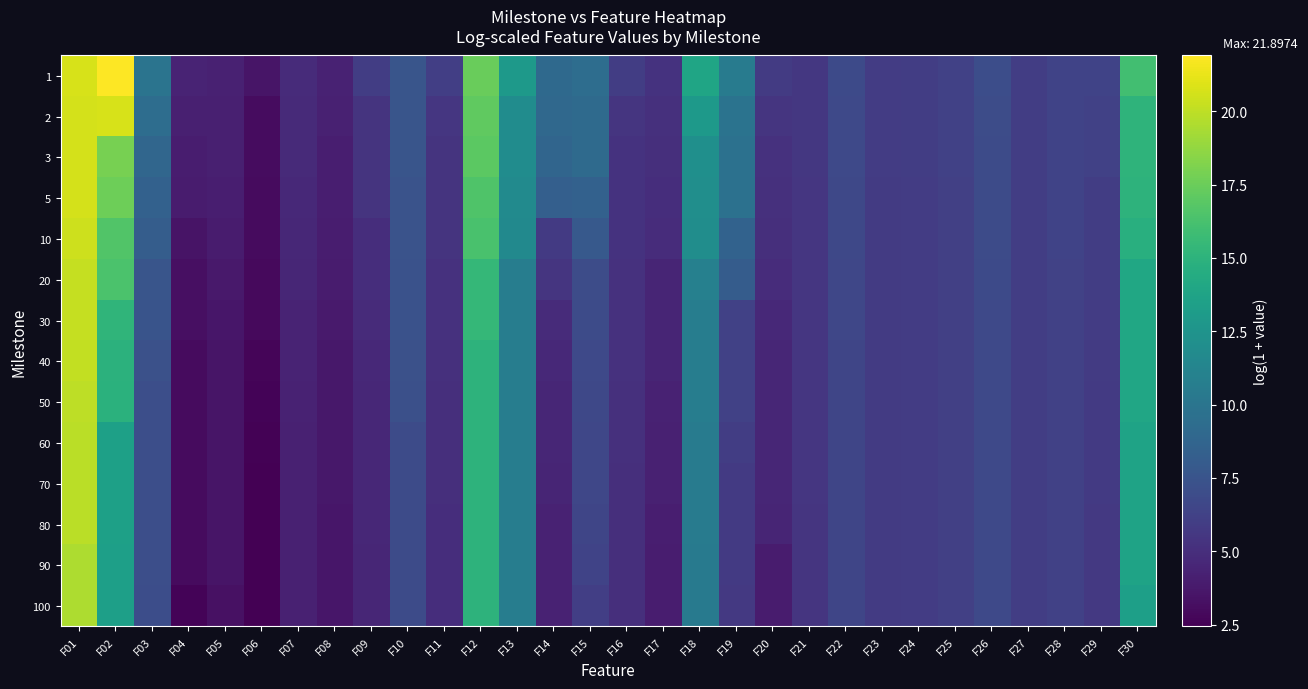

Reading left to right, transcribe all the data shown in this chart.

1: F01=20.8	F02=21.9	F03=9.9	F04=4.4	F05=4.2	F06=3.5	F07=4.8	F08=4.3	F09=5.9	F10=7.6	F11=6.0	F12=17.5	F13=13.0	F14=9.1	F15=9.4	F16=6.0	F17=5.3	F18=13.8	F19=10.5	F20=5.8	F21=5.6	F22=6.8	F23=5.9	F24=6.0	F25=6.2	F26=7.1	F27=6.0	F28=6.3	F29=6.3	F30=16.0
2: F01=20.7	F02=20.7	F03=9.4	F04=4.1	F05=4.1	F06=3.1	F07=4.7	F08=4.2	F09=5.4	F10=7.5	F11=5.5	F12=17.1	F13=11.9	F14=9.0	F15=9.2	F16=5.5	F17=5.1	F18=12.9	F19=9.9	F20=5.4	F21=5.6	F22=6.7	F23=5.9	F24=6.0	F25=6.2	F26=6.9	F27=6.0	F28=6.3	F29=6.2	F30=15.1
3: F01=20.6	F02=17.9	F03=8.9	F04=4.0	F05=4.1	F06=3.1	F07=4.7	F08=4.1	F09=5.4	F10=7.5	F11=5.4	F12=17.0	F13=11.9	F14=8.8	F15=9.1	F16=5.3	F17=5.1	F18=12.1	F19=9.7	F20=5.2	F21=5.6	F22=6.7	F23=5.9	F24=6.0	F25=6.2	F26=6.9	F27=6.0	F28=6.3	F29=6.2	F30=15.1
5: F01=20.6	F02=17.6	F03=8.5	F04=3.9	F05=4.0	F06=3.0	F07=4.7	F08=4.1	F09=5.4	F10=7.4	F11=5.4	F12=16.5	F13=11.7	F14=8.3	F15=8.5	F16=5.3	F17=5.0	F18=12.1	F19=9.7	F20=5.1	F21=5.5	F22=6.7	F23=5.9	F24=5.9	F25=6.2	F26=6.9	F27=6.0	F28=6.3	F29=6.0	F30=15.0
10: F01=20.5	F02=16.6	F03=8.2	F04=3.5	F05=3.9	F06=3.0	F07=4.6	F08=4.0	F09=5.0	F10=7.4	F11=5.3	F12=16.3	F13=11.7	F14=5.7	F15=7.8	F16=5.3	F17=4.9	F18=12.0	F19=8.6	F20=5.1	F21=5.5	F22=6.6	F23=5.8	F24=5.9	F25=6.1	F26=6.9	F27=6.0	F28=6.3	F29=6.0	F30=14.8
20: F01=20.2	F02=16.4	F03=7.6	F04=3.3	F05=3.7	F06=2.9	F07=4.5	F08=3.9	F09=5.0	F10=7.3	F11=5.2	F12=15.4	F13=10.7	F14=5.4	F15=7.0	F16=5.2	F17=4.4	F18=10.9	F19=8.1	F20=4.9	F21=5.5	F22=6.5	F23=5.8	F24=5.9	F25=6.1	F26=6.8	F27=6.0	F28=6.3	F29=6.0	F30=14.1
30: F01=20.2	F02=15.2	F03=7.5	F04=3.3	F05=3.6	F06=2.9	F07=4.4	F08=3.9	F09=4.8	F10=7.3	F11=5.2	F12=15.4	F13=10.7	F14=4.8	F15=6.9	F16=5.2	F17=4.4	F18=10.7	F19=6.2	F20=4.7	F21=5.5	F22=6.5	F23=5.8	F24=5.9	F25=6.1	F26=6.8	F27=6.0	F28=6.2	F29=5.9	F30=14.1
40: F01=20.1	F02=14.9	F03=7.2	F04=3.0	F05=3.6	F06=2.7	F07=4.4	F08=3.7	F09=4.6	F10=7.3	F11=5.1	F12=15.1	F13=10.7	F14=4.7	F15=6.7	F16=5.2	F17=4.4	F18=10.7	F19=6.2	F20=4.6	F21=5.5	F22=6.5	F23=5.8	F24=5.9	F25=6.1	F26=6.8	F27=6.0	F28=6.2	F29=5.8	F30=14.0
50: F01=20.0	F02=14.8	F03=7.1	F04=3.0	F05=3.5	F06=2.6	F07=4.3	F08=3.7	F09=4.6	F10=7.2	F11=5.1	F12=15.1	F13=10.7	F14=4.5	F15=6.6	F16=5.2	F17=4.3	F18=10.7	F19=6.2	F20=4.5	F21=5.5	F22=6.5	F23=5.8	F24=5.9	F25=6.1	F26=6.8	F27=6.0	F28=6.2	F29=5.8	F30=14.0
60: F01=19.9	F02=13.5	F03=7.1	F04=3.0	F05=3.5	F06=2.6	F07=4.2	F08=3.7	F09=4.6	F10=6.9	F11=5.1	F12=15.1	F13=10.7	F14=4.5	F15=6.6	F16=5.1	F17=4.2	F18=10.6	F19=6.0	F20=4.5	F21=5.5	F22=6.5	F23=5.8	F24=5.9	F25=6.1	F26=6.7	F27=6.0	F28=6.2	F29=5.7	F30=13.7
70: F01=19.9	F02=13.5	F03=7.1	F04=3.0	F05=3.5	F06=2.5	F07=4.2	F08=3.7	F09=4.6	F10=6.9	F11=5.1	F12=15.1	F13=10.7	F14=4.5	F15=6.6	F16=5.1	F17=4.2	F18=10.6	F19=5.8	F20=4.5	F21=5.5	F22=6.5	F23=5.8	F24=5.9	F25=6.1	F26=6.7	F27=6.0	F28=6.2	F29=5.7	F30=13.7
80: F01=19.9	F02=13.5	F03=7.1	F04=3.0	F05=3.5	F06=2.4	F07=4.2	F08=3.6	F09=4.6	F10=6.9	F11=5.0	F12=15.0	F13=10.7	F14=4.3	F15=6.5	F16=5.1	F17=4.0	F18=10.5	F19=5.8	F20=4.5	F21=5.5	F22=6.5	F23=5.8	F24=5.9	F25=6.1	F26=6.7	F27=6.0	F28=6.2	F29=5.7	F30=13.7
90: F01=19.5	F02=13.5	F03=7.1	F04=3.0	F05=3.5	F06=2.4	F07=4.2	F08=3.6	F09=4.5	F10=6.9	F11=5.0	F12=15.0	F13=10.7	F14=4.3	F15=6.4	F16=5.1	F17=4.0	F18=10.4	F19=5.7	F20=4.0	F21=5.5	F22=6.5	F23=5.8	F24=5.9	F25=6.1	F26=6.7	F27=6.0	F28=6.2	F29=5.7	F30=13.7
100: F01=19.5	F02=13.5	F03=7.1	F04=2.7	F05=3.3	F06=2.4	F07=4.2	F08=3.6	F09=4.5	F10=6.9	F11=5.0	F12=15.0	F13=10.7	F14=4.3	F15=6.1	F16=5.1	F17=4.0	F18=10.4	F19=5.7	F20=4.0	F21=5.5	F22=6.5	F23=5.8	F24=5.9	F25=6.1	F26=6.7	F27=6.0	F28=6.2	F29=5.7	F30=13.5